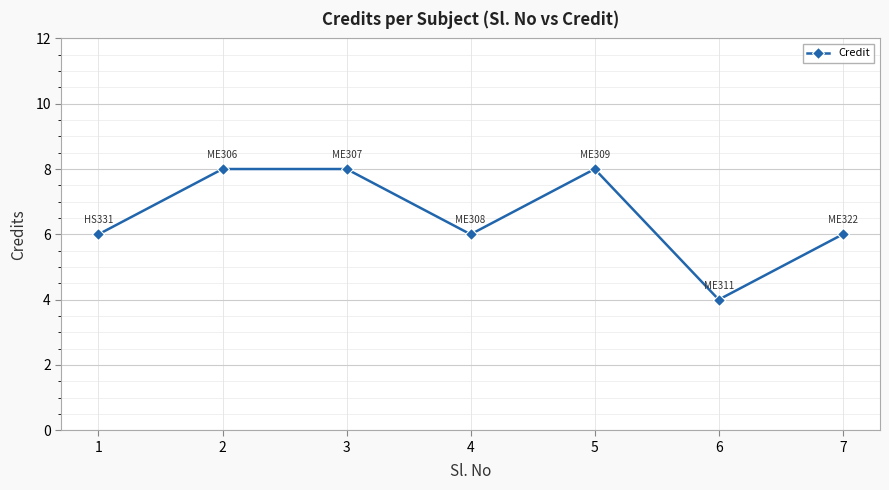

What is the value of the 3rd point from the left?

8